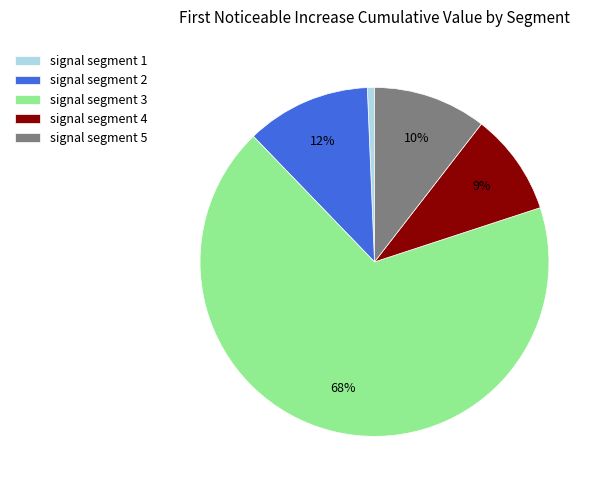

Do signal segment 3 and signal segment 1 together represent more than half of the pie?

Yes